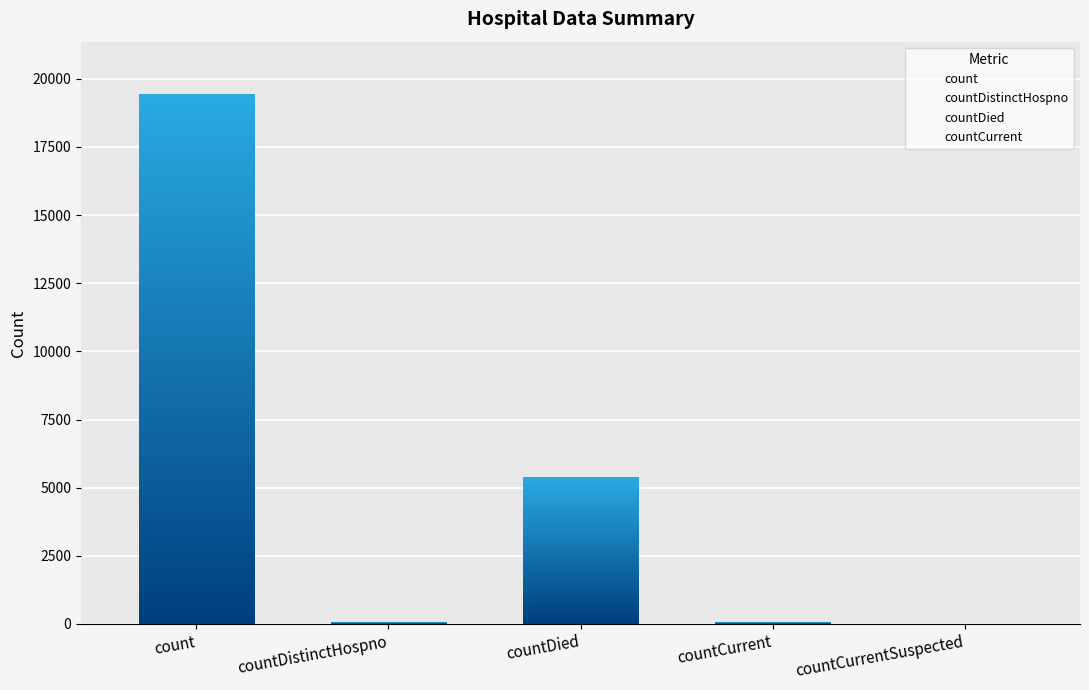

Reading left to right, what are all the values shown in this chart?

19420	38	5357	60	0